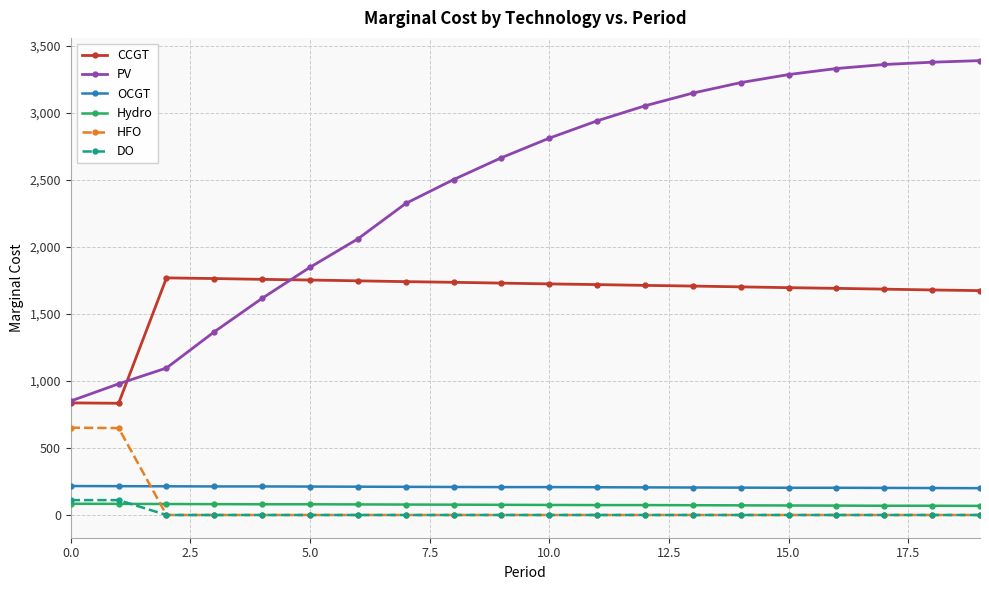

True or false: PV and DO cross at least once.

False